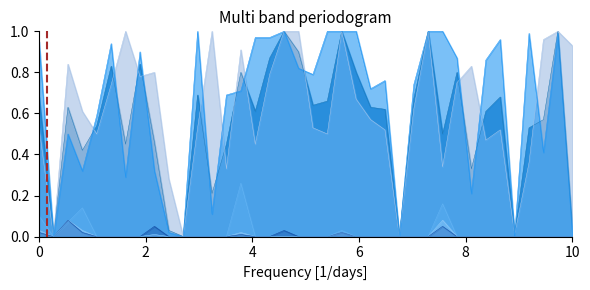

True or false: precision_customer_best has more than 1 interior local peaks.

True